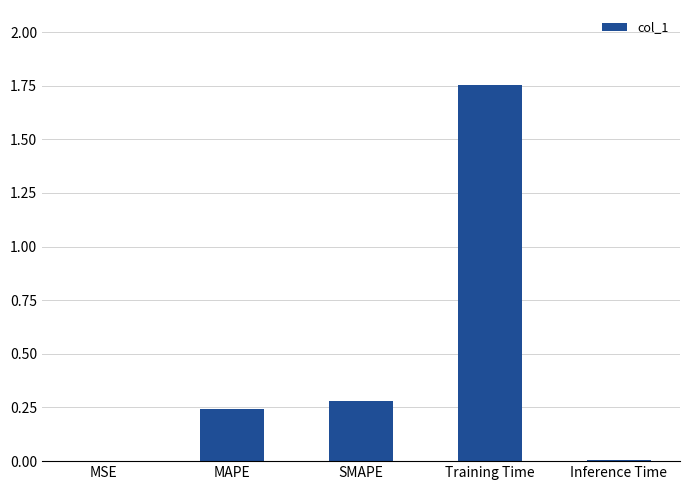

What is the sum of all values?

2.3